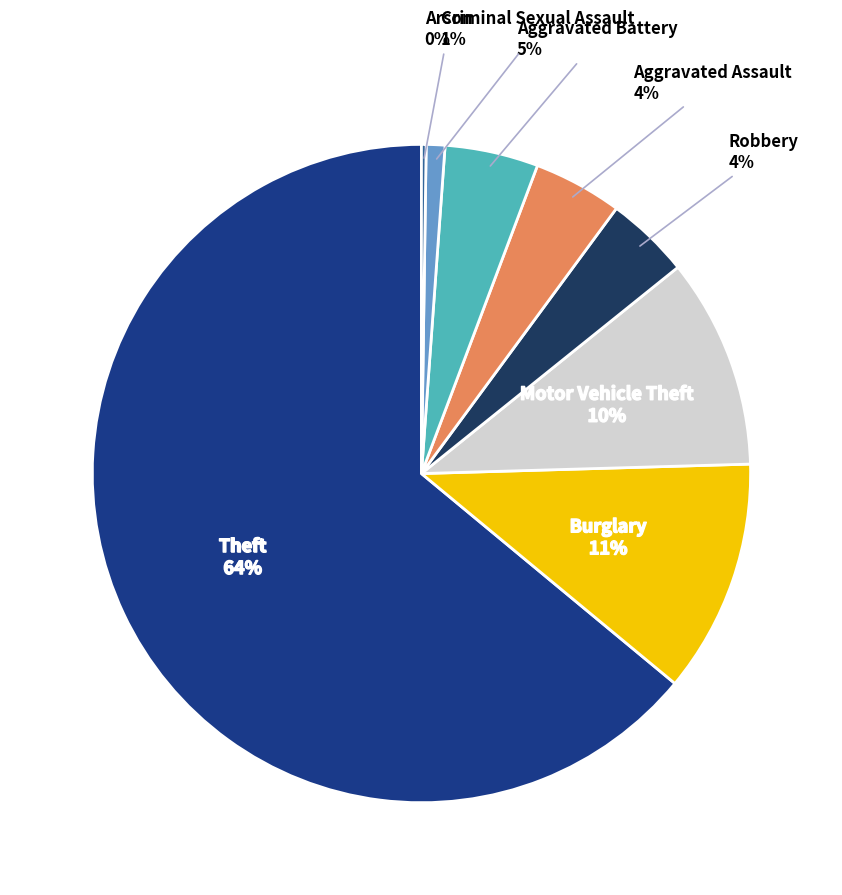

Is there a majority slice in this chart?

Yes